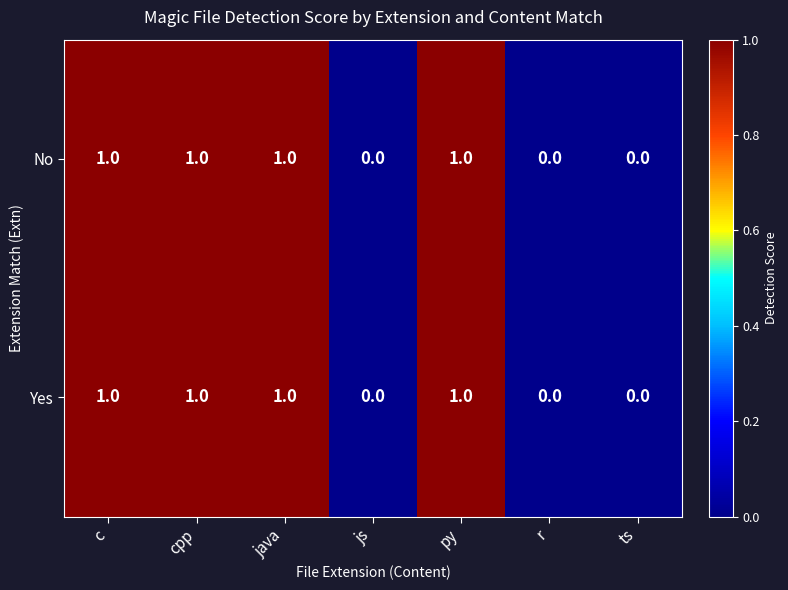

True or false: Yes has a value of 0 at c.

False